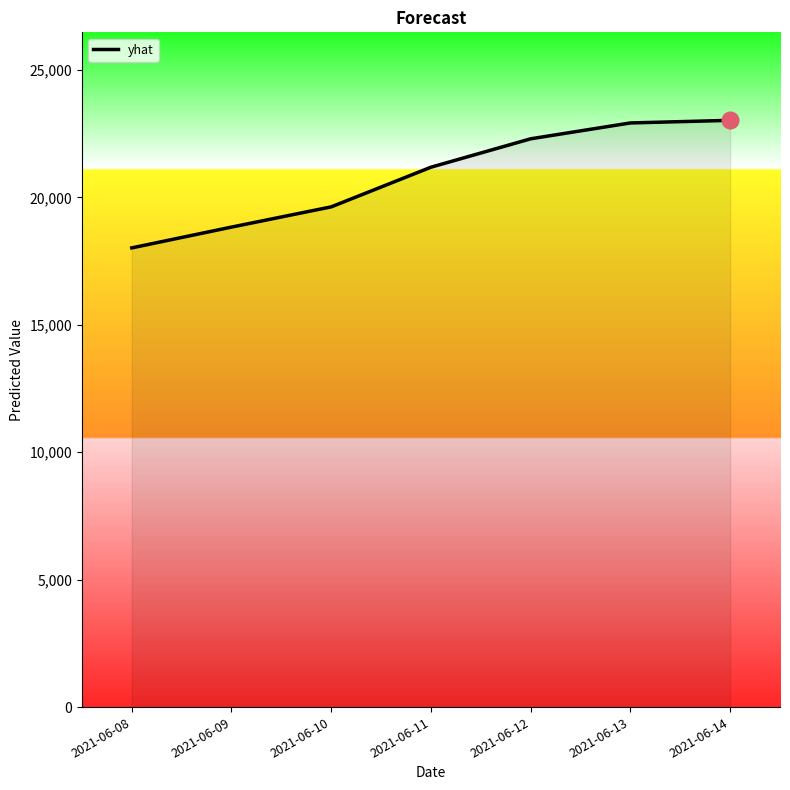

What is the ratio of the value at 2021-06-14 to the value at 2021-06-10?

1.2